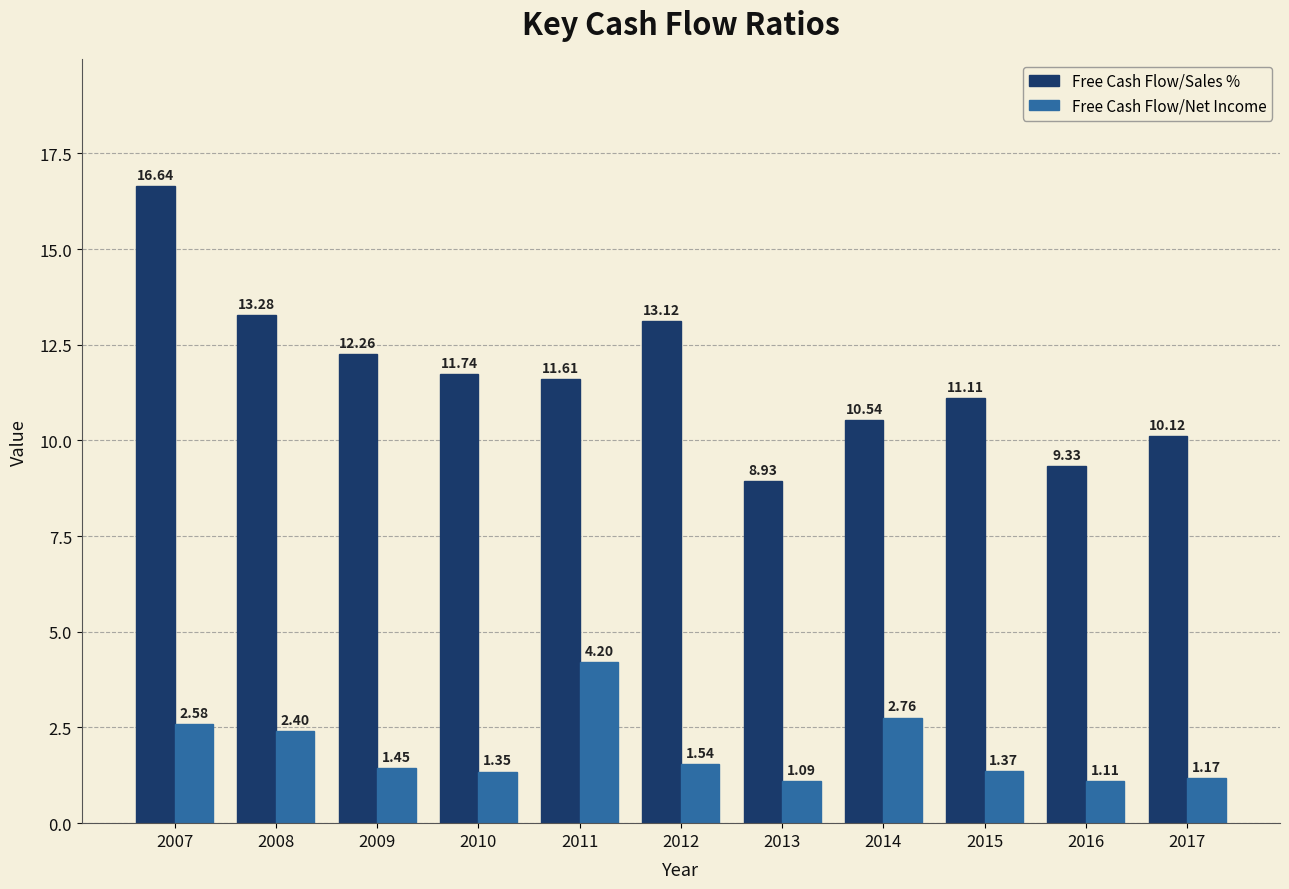

How many distinct data groups are displayed?

2